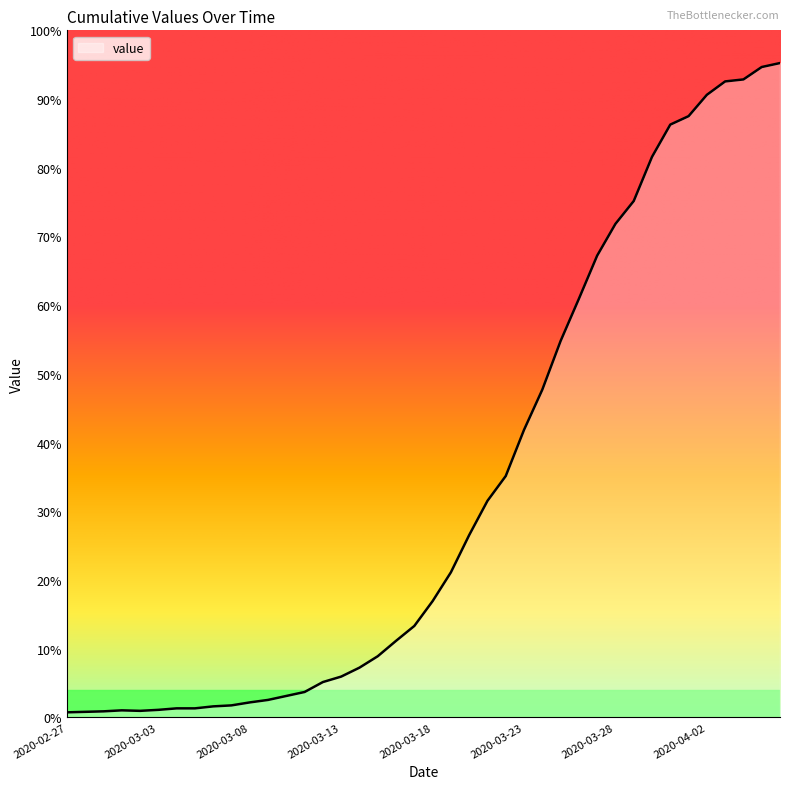

At which label does the data first exceed 234?

2020-03-19